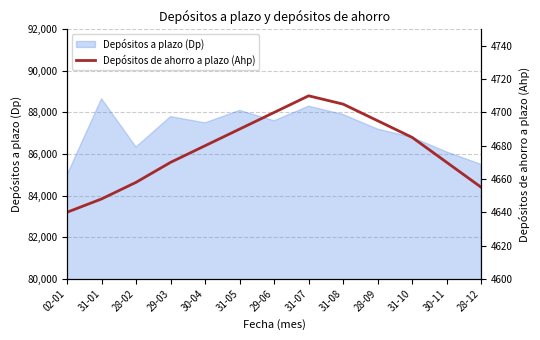

What is the maximum value for Depósitos a plazo (Dp)?

88660